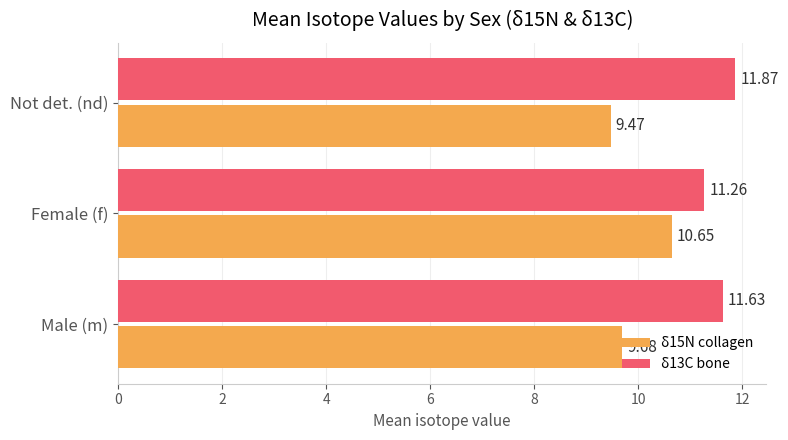

What is the difference between the maximum and minimum values in the δ15N collagen series?

1.2